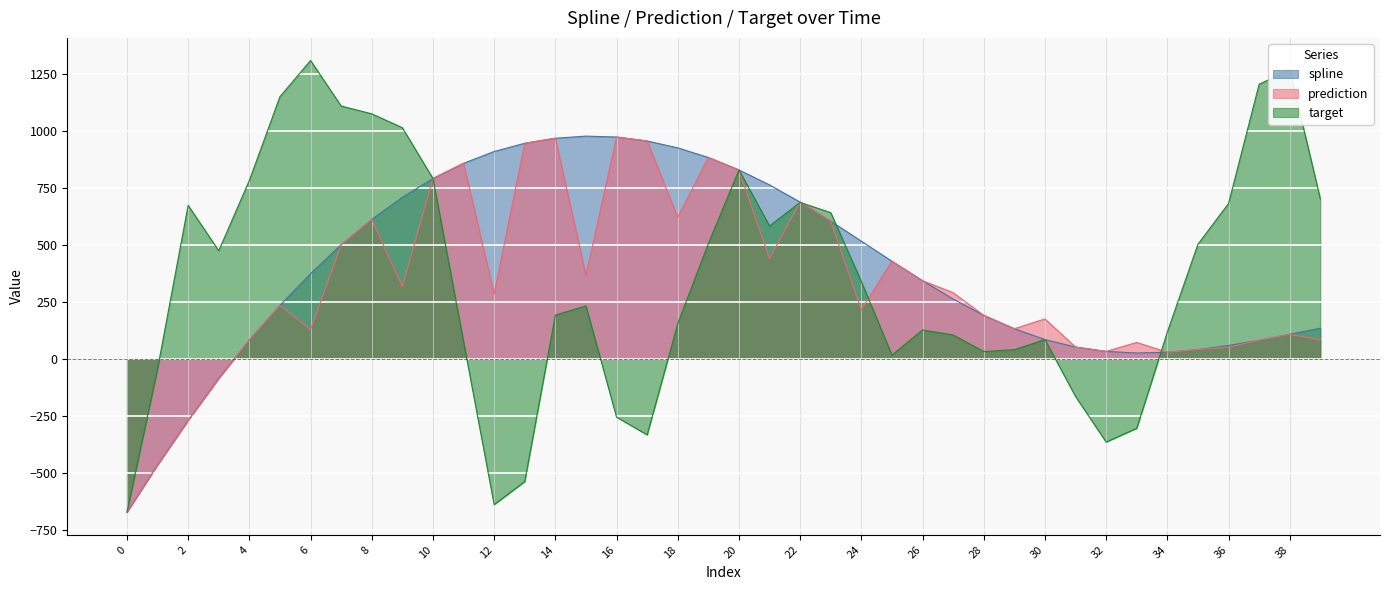

What is the spread (max minus min) of values at 32?

397.8